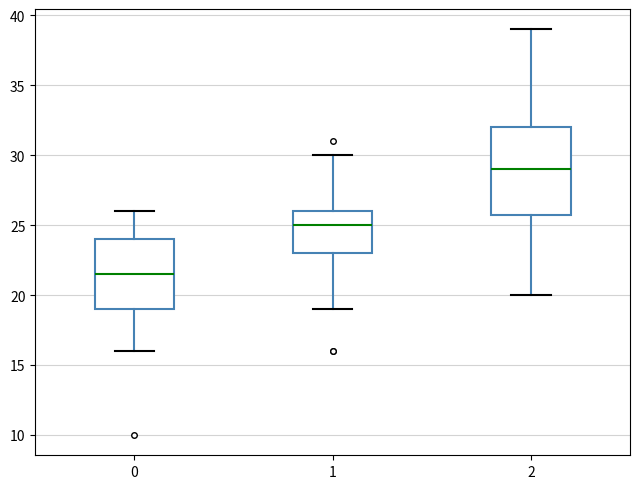

Reading left to right, read every box against the y-axis: the position of its median line, the range the box covers, and the ends of its whiskers. The values are not printed on the chart, so give them approximately, as read against the axis.

0: median 21.5, box 19.0 to 24.0, whiskers 16.0 to 26.0
1: median 25.0, box 23.0 to 26.0, whiskers 19.0 to 30.0
2: median 29.0, box 26.0 to 32.0, whiskers 20.0 to 39.0